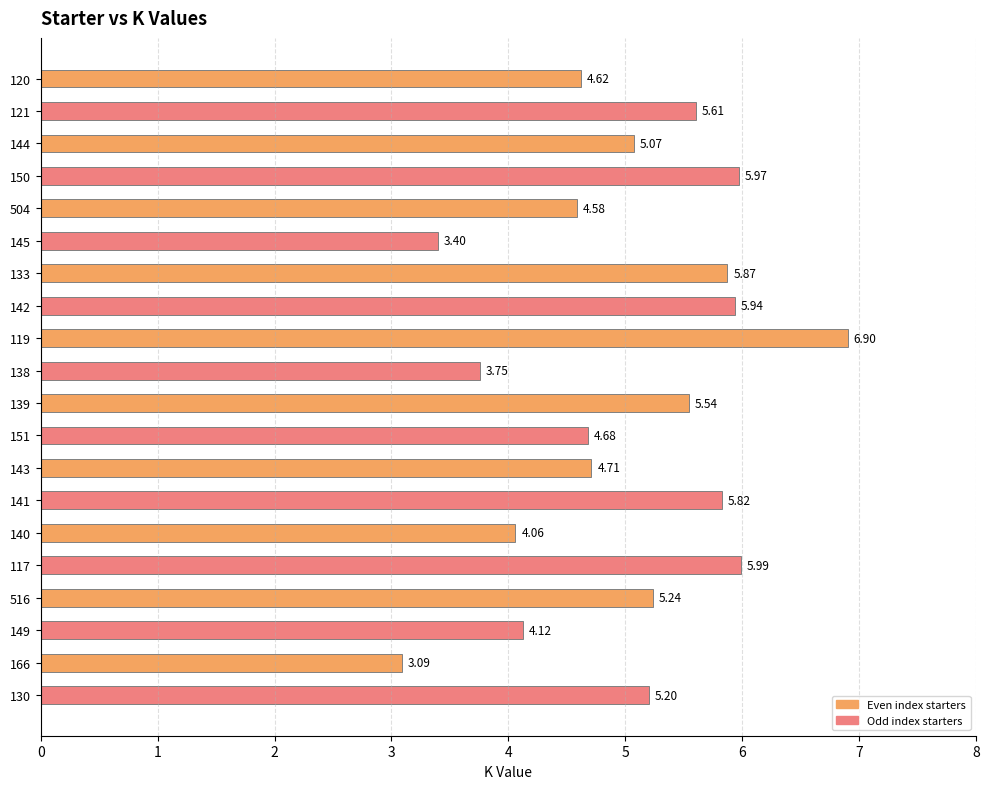

What is the change in value from 150 to 139?

-0.4